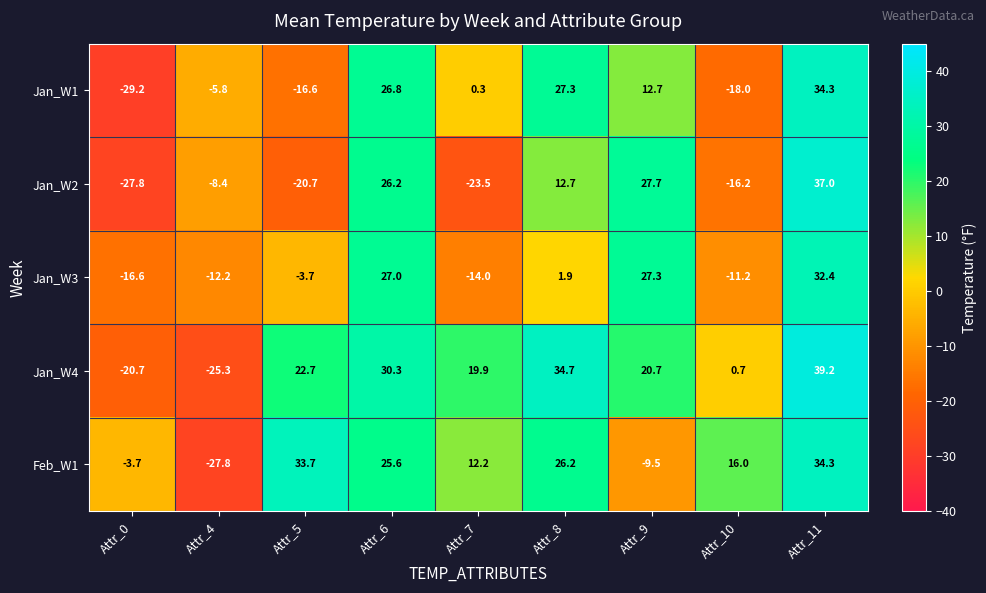

What is the difference between the highest and lowest values at Attr_7?

43.4